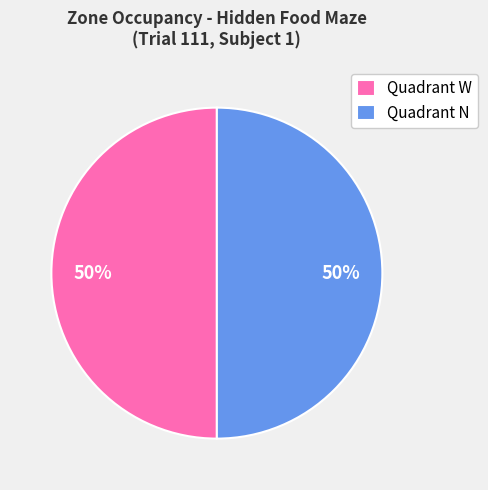

What percentage is the Quadrant W slice, to the nearest percent?

50%